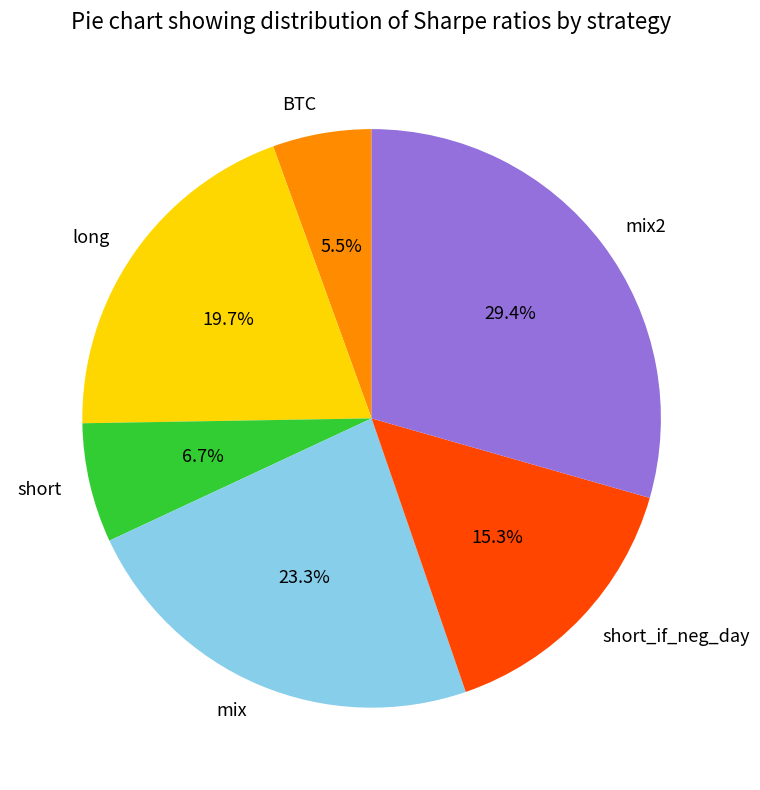

The long slice represents 20% of the pie. True or false?

True